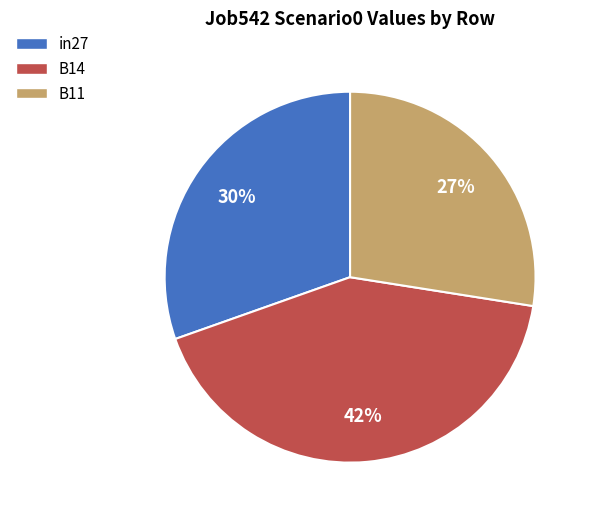

Rank the categories by value from lowest to highest.

B11, in27, B14